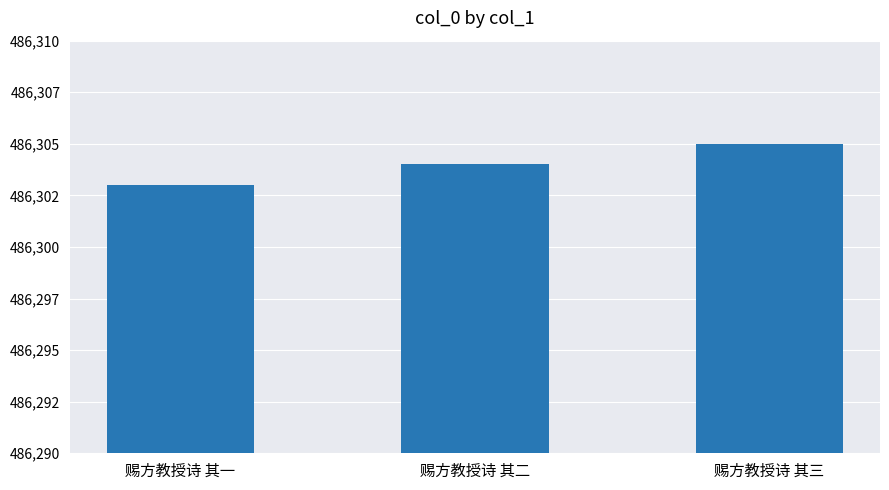

Read the value at 赐方教授诗 其二.

486304